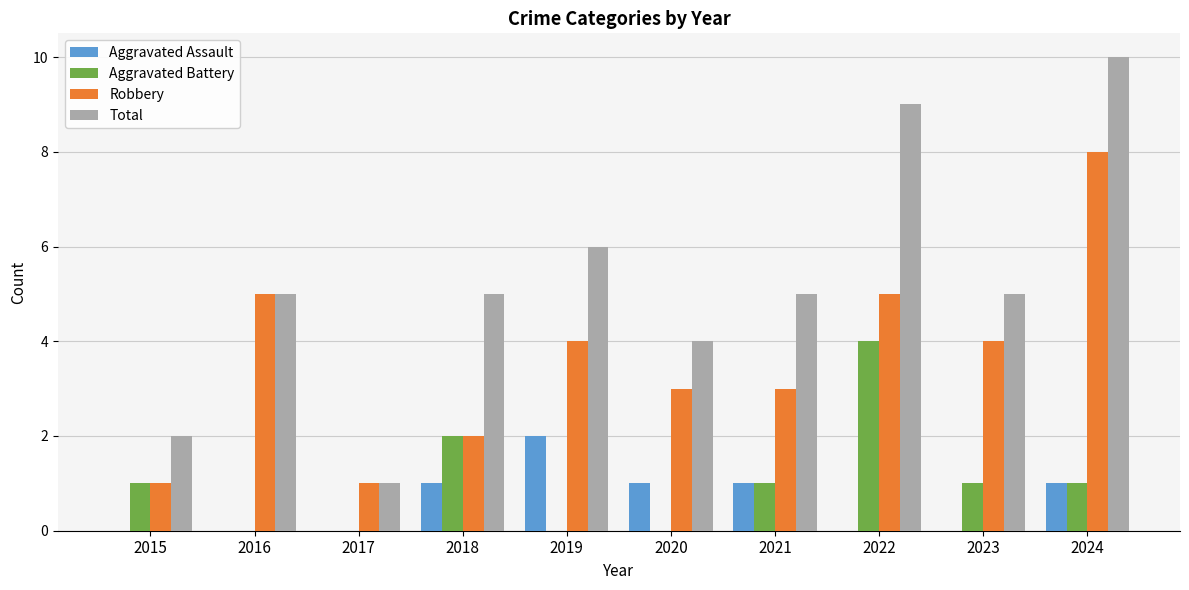

Which series has the largest total across all categories?

Total